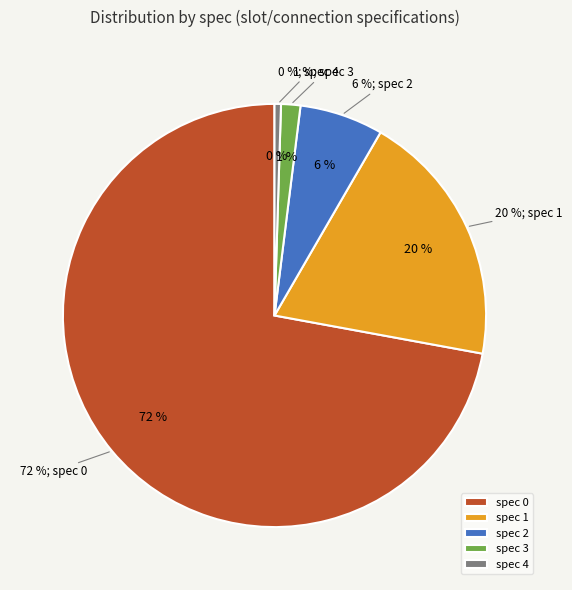

Which category has the smallest portion of the pie?

spec=4